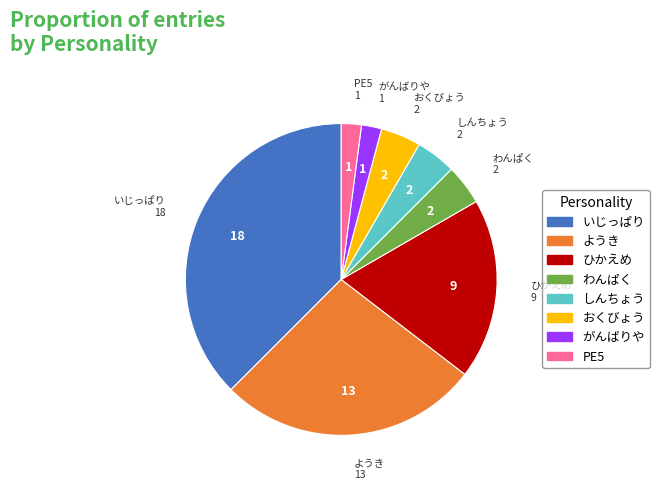

True or false: がんばりや accounts for 2% of the total.

True